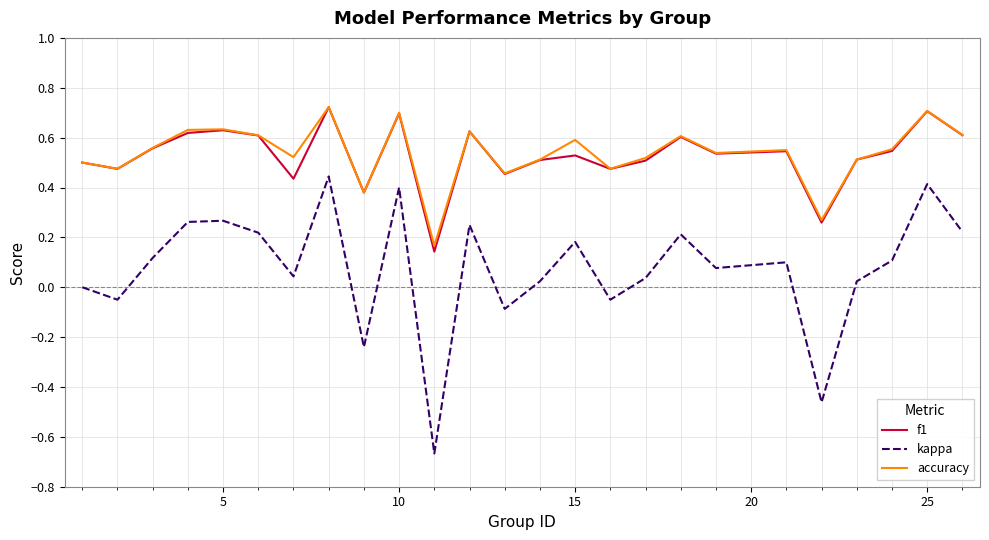

Which series has the largest range (max minus min)?

kappa